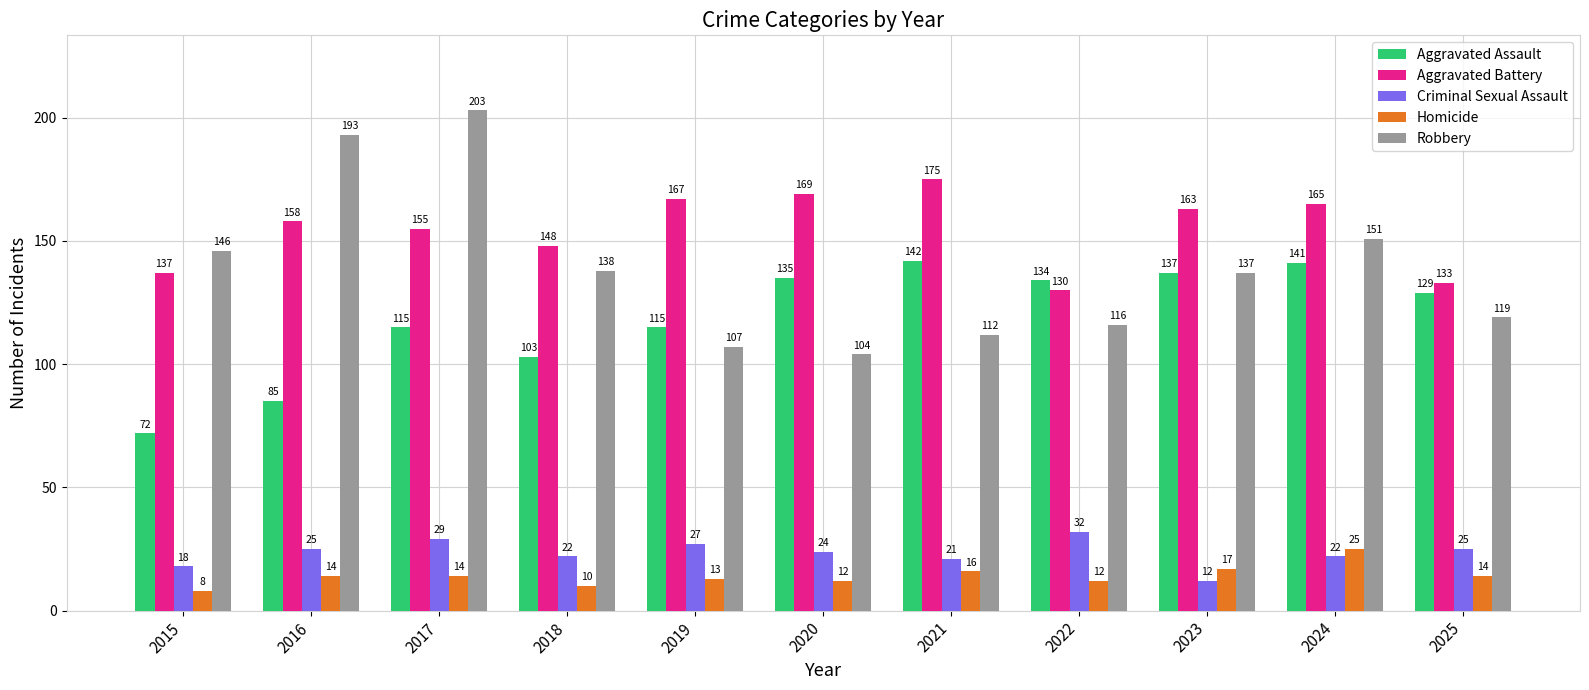

Which series has the largest range (max minus min)?

Robbery